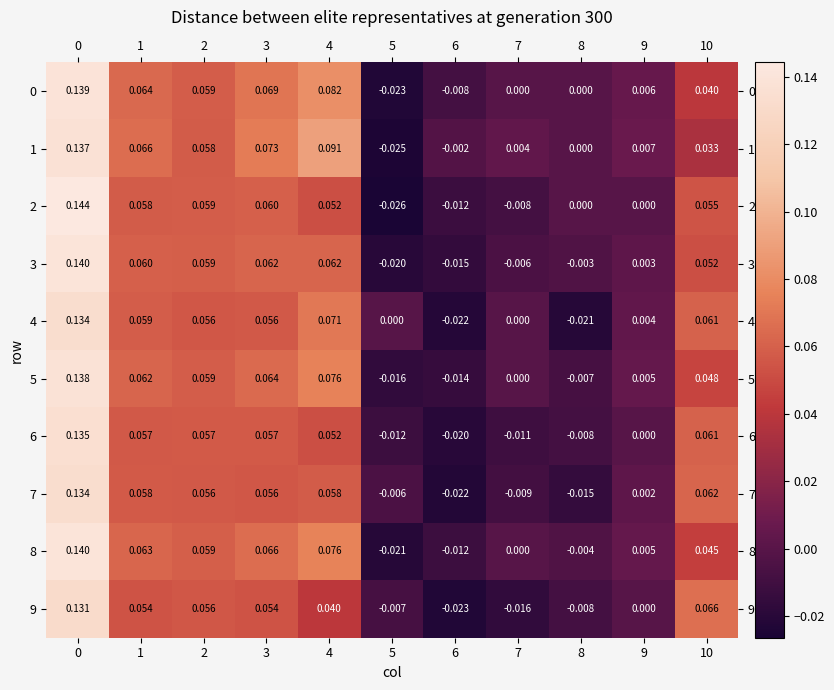

How many series are shown in this chart?

10